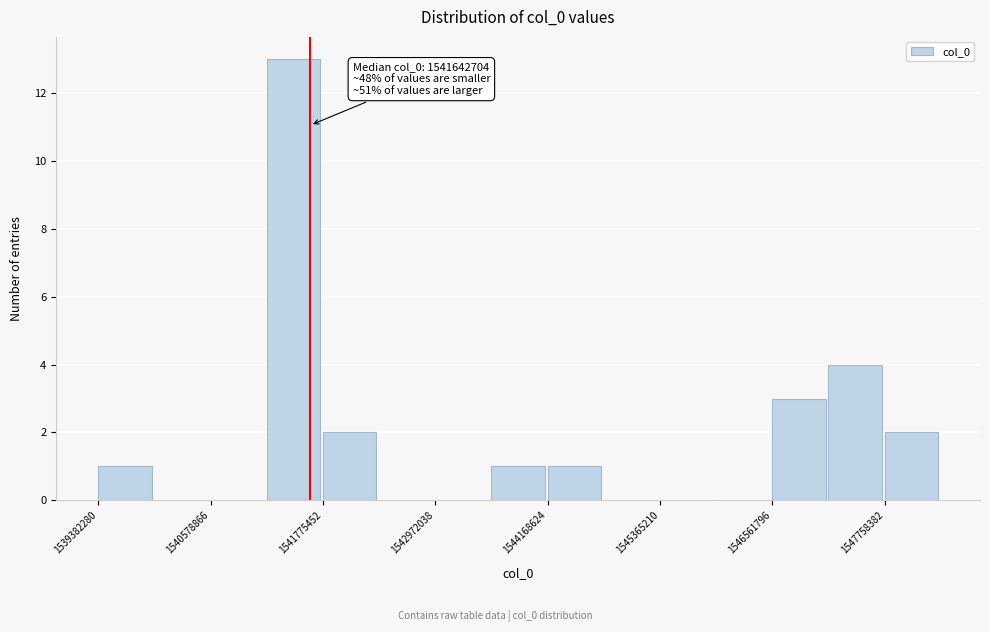

Read against the x-axis, roughly where is the centre of the tallest bar?

1541400000